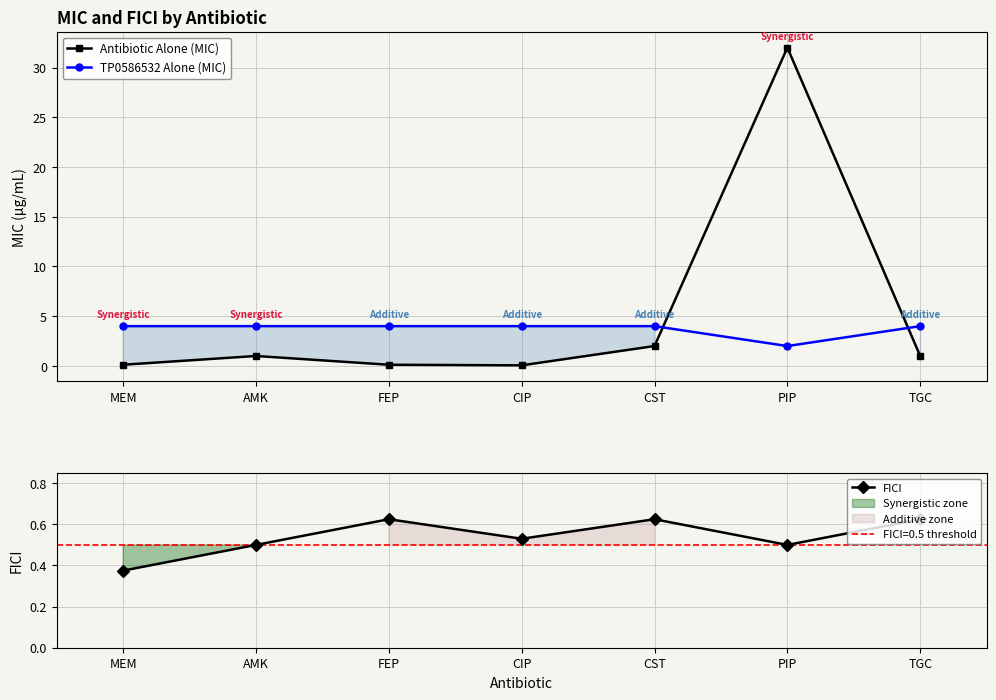

Which category has the lowest value in the TP0586532 Alone (MIC) series?

PIP